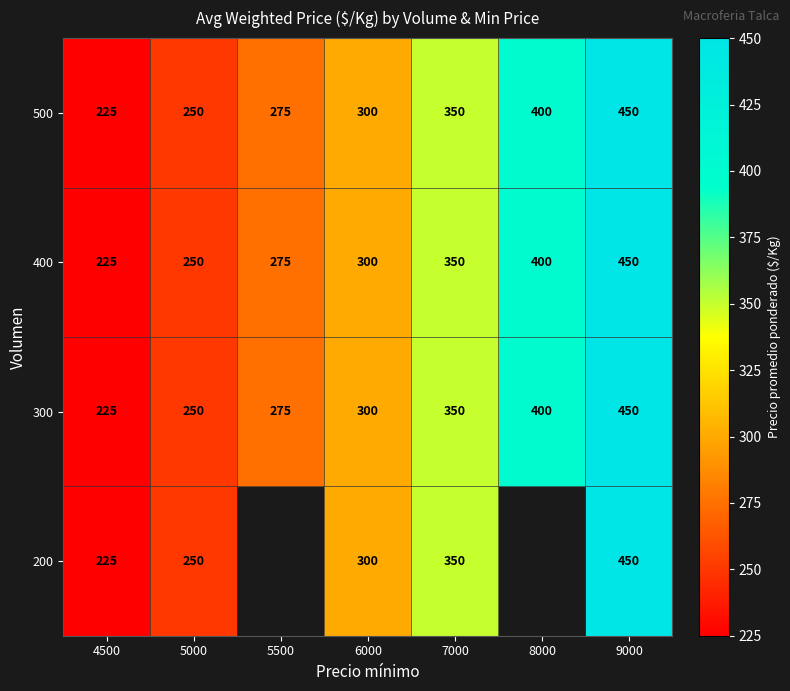

What is the lowest value of the 500 series?

225